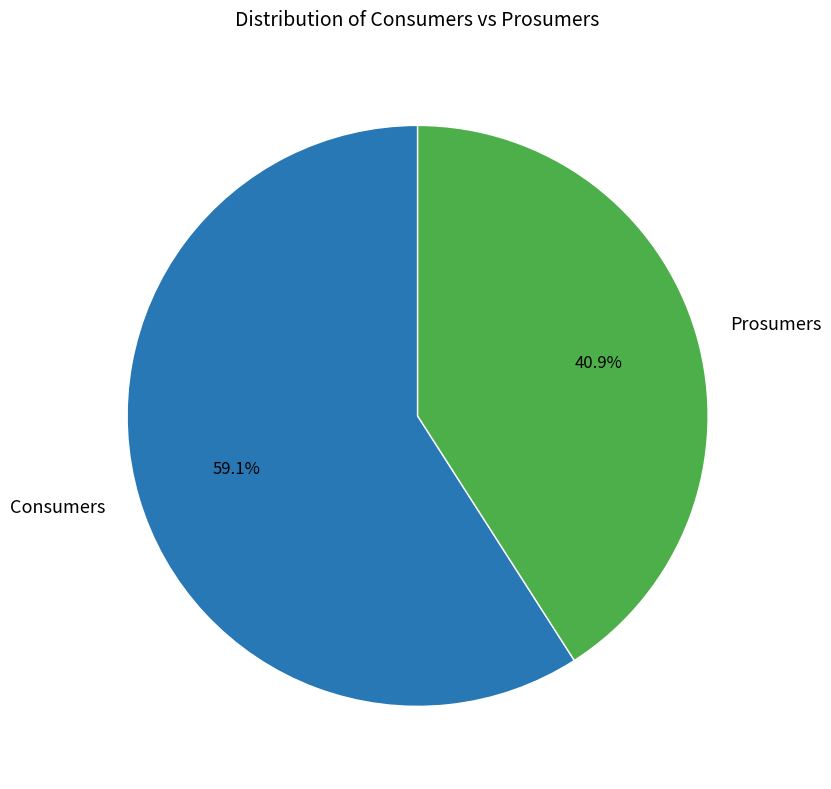

What is the largest slice in the pie chart?

Consumers